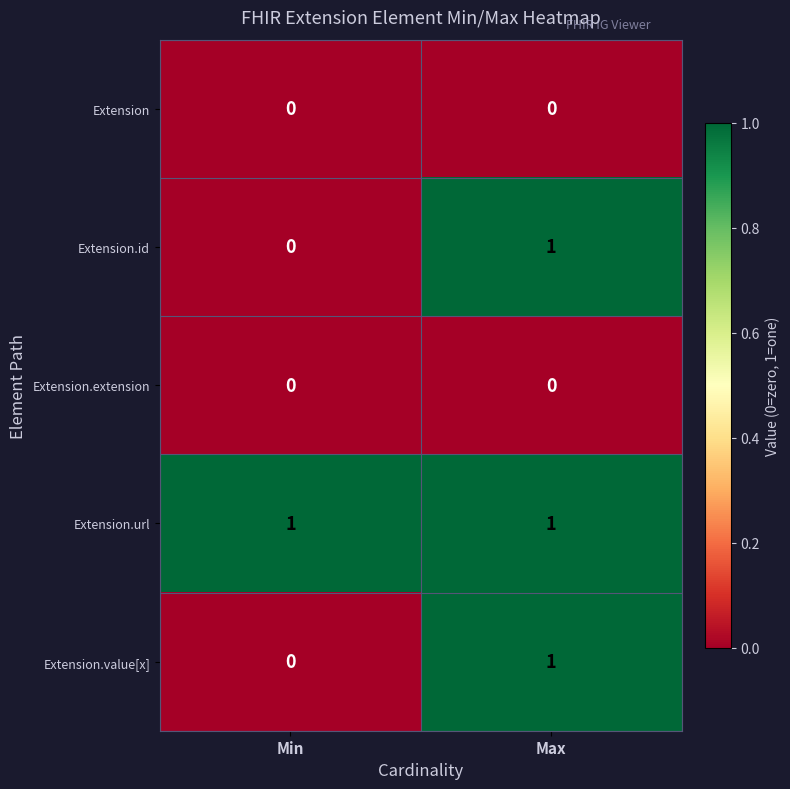

The value of Extension at Max is 0. True or false?

True